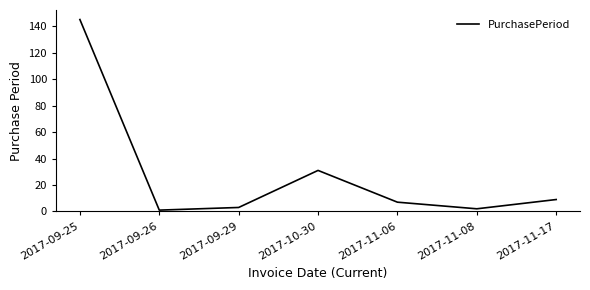

What position from the right is 2017-10-30?

4